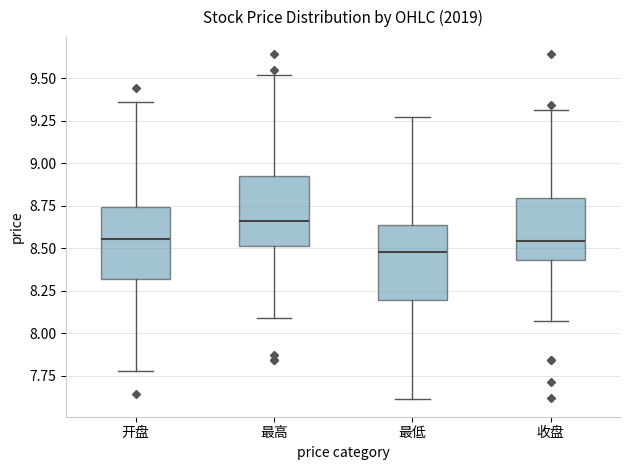

Reading left to right, read every box against the y-axis: the position of its median line, the range the box covers, and the ends of its whiskers. The values are not printed on the chart, so give them approximately, as read against the axis.

开盘: median 8.55, box 8.30 to 8.75, whiskers 7.80 to 9.35
最高: median 8.65, box 8.50 to 8.90, whiskers 8.10 to 9.50
最低: median 8.50, box 8.20 to 8.65, whiskers 7.60 to 9.25
收盘: median 8.55, box 8.45 to 8.80, whiskers 8.05 to 9.30